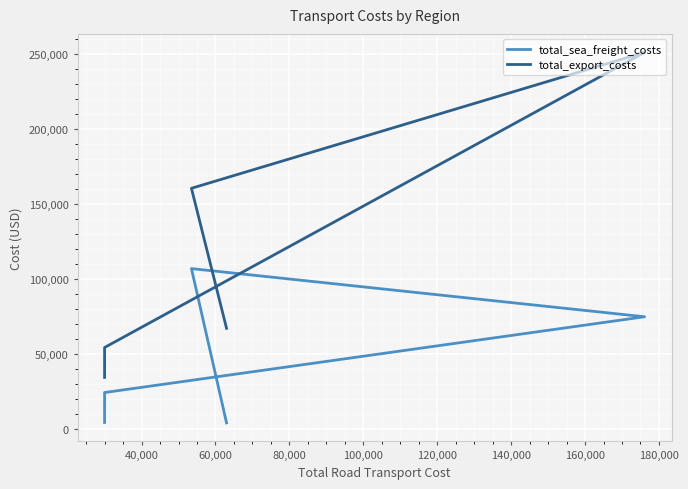

At how many categories does at least one series exceed 12559?

5